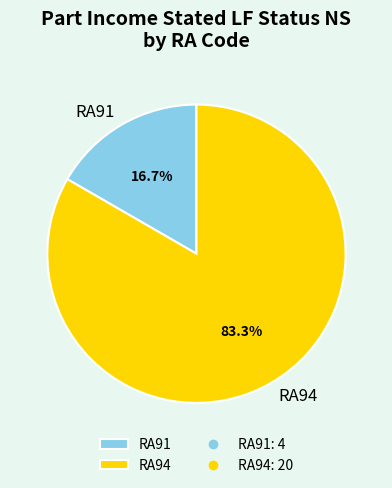

To the nearest percent, what percentage of the pie is RA91?

17%